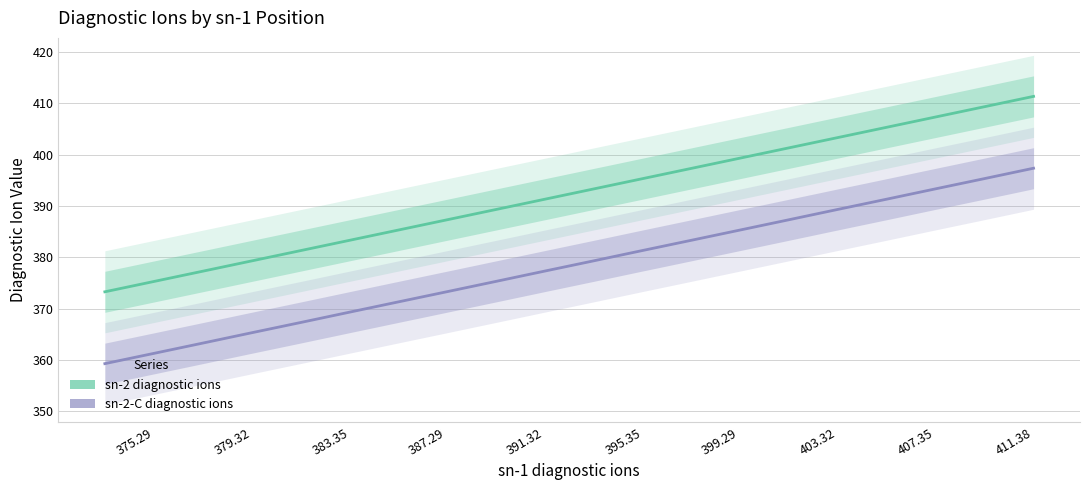

True or false: sn-2 diagnostic ions line has more than 1 interior local peaks.

False